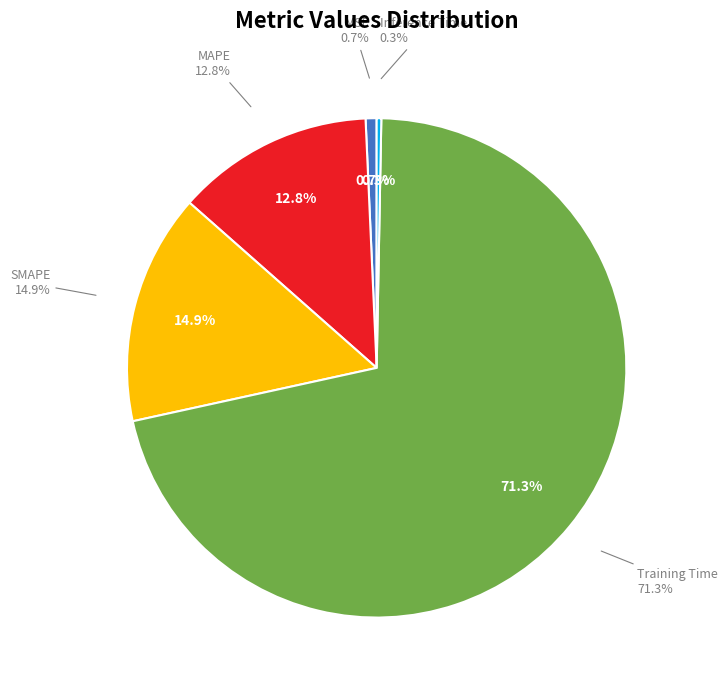

Rank the categories by value from highest to lowest.

Training Time, SMAPE, MAPE, MSE, Inference Time